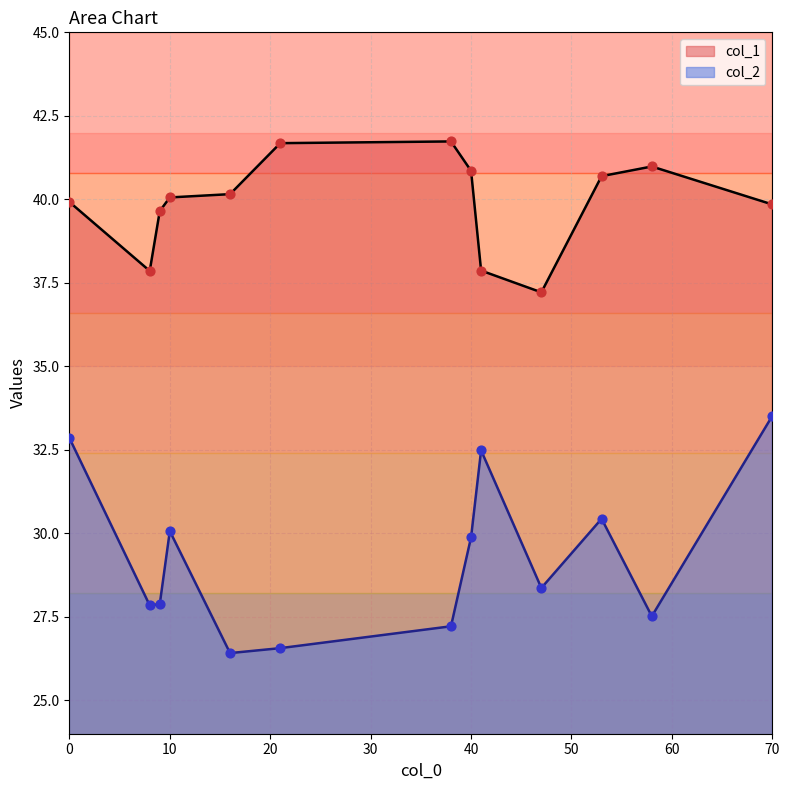

What is the total value across all series at 0?

72.8